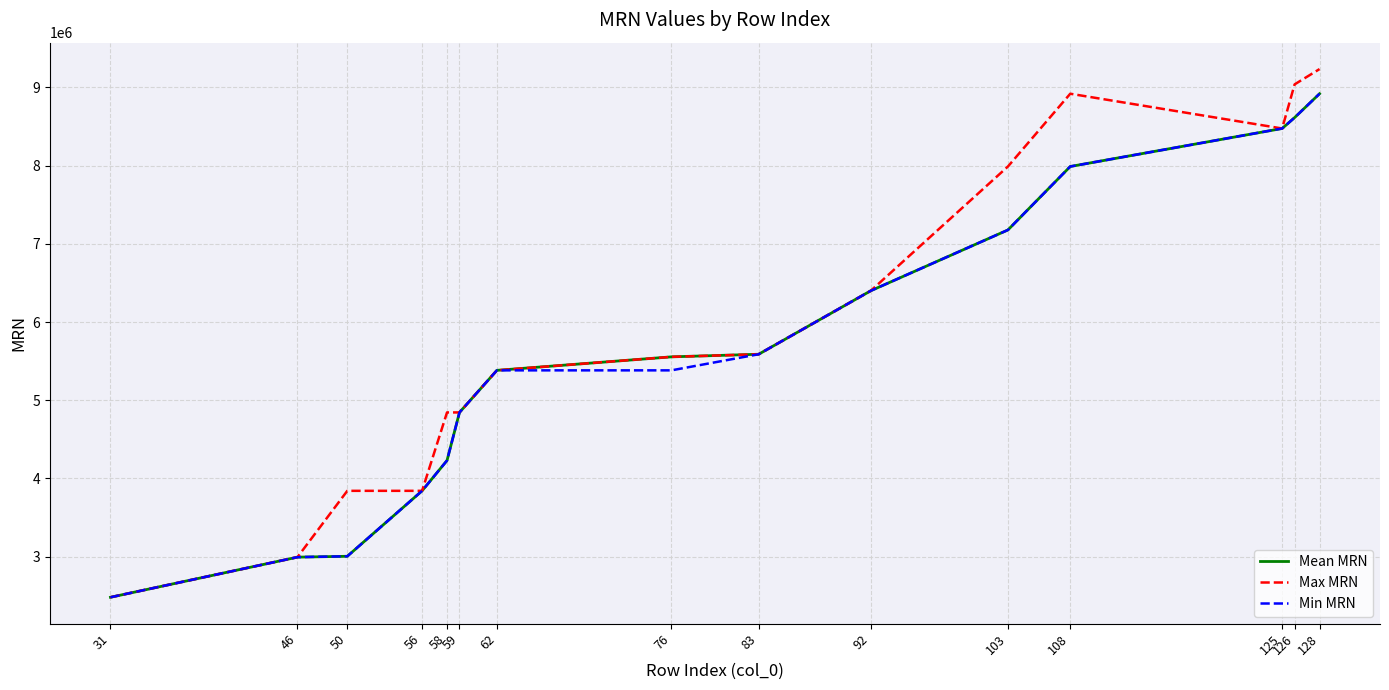

What is the difference between the highest and lowest values at 108?

930483